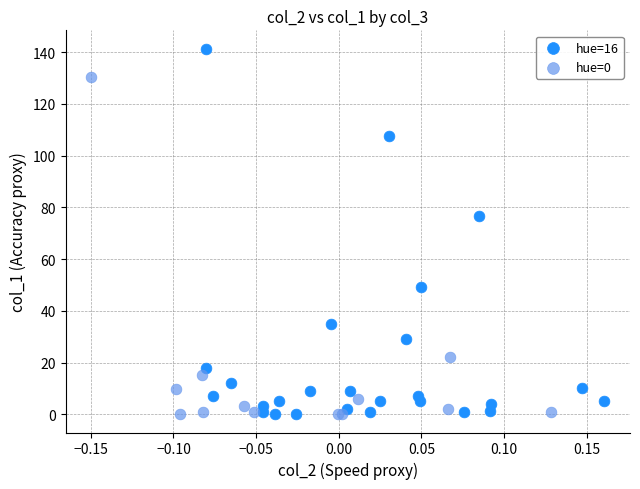

Which series contains the highest Y value?

hue=16